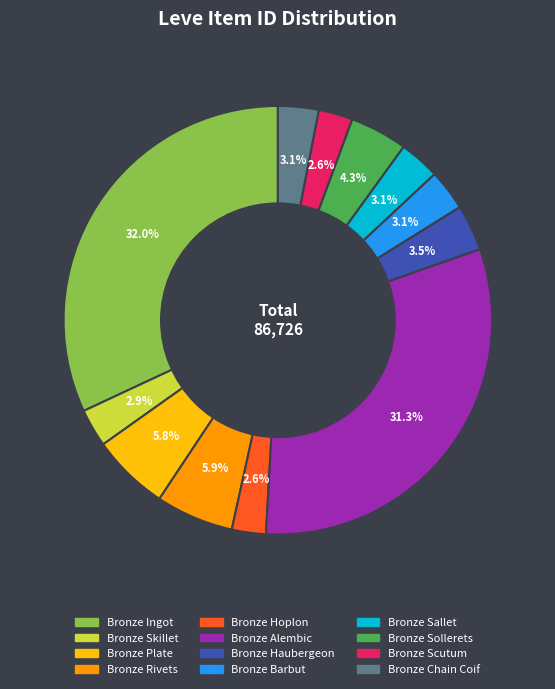

What percentage do Bronze Chain Coif and Bronze Sollerets together represent?

7.4%